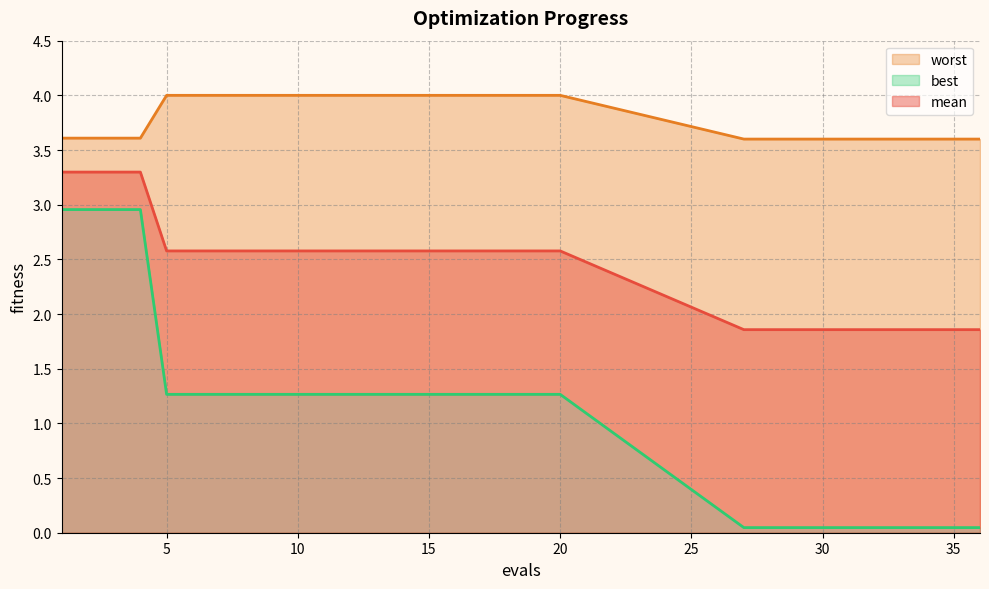

True or false: best and worst intersect in this chart.

False